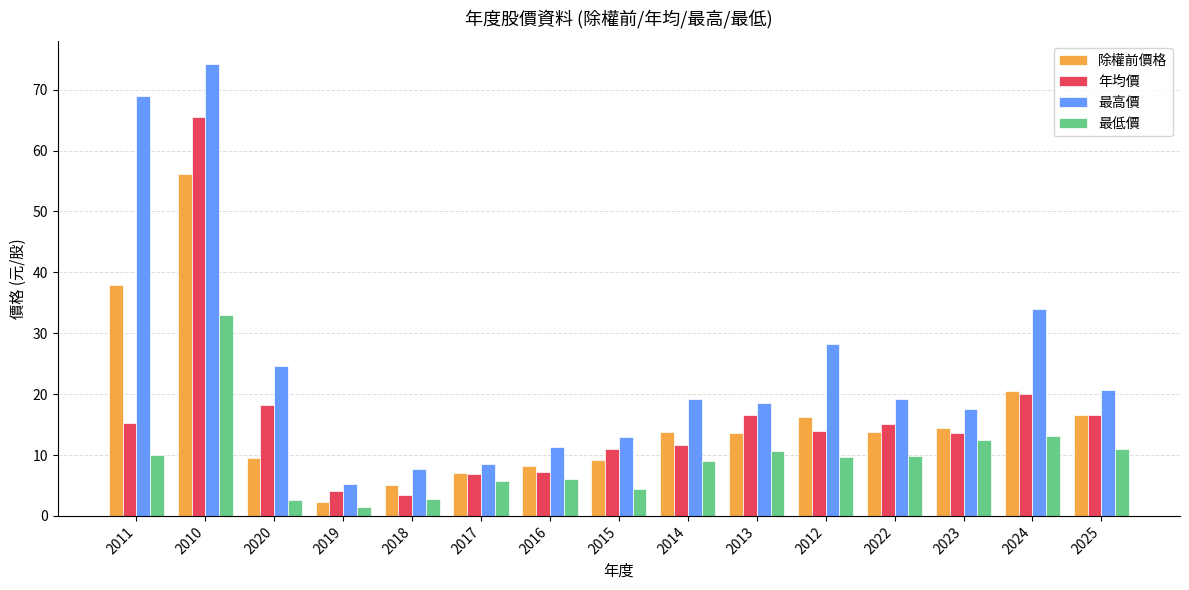

The value of 除權前價格 at 2018 is 7.7. True or false?

False